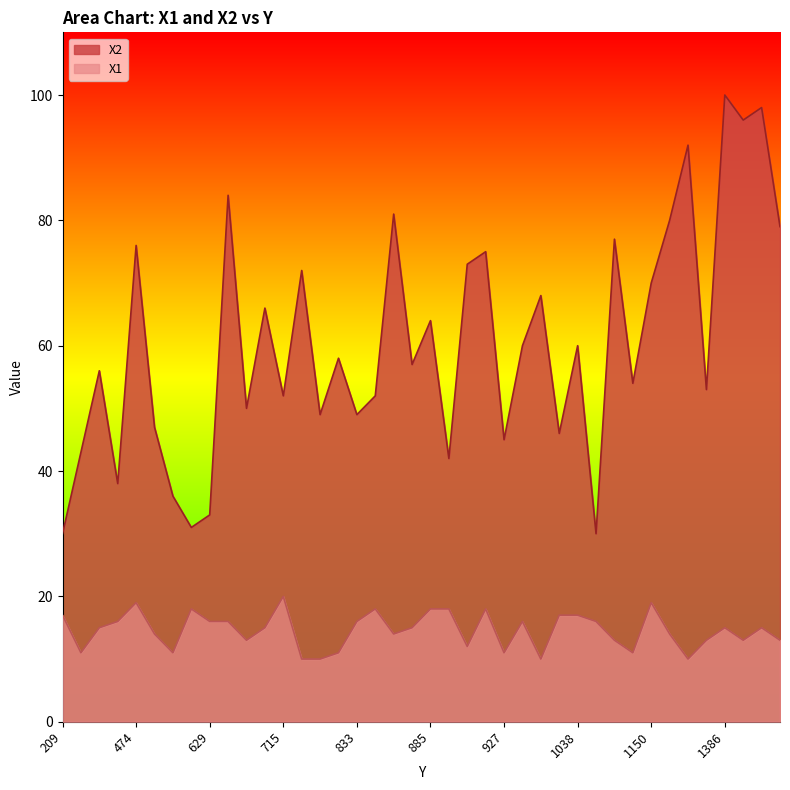

True or false: X1 and X2 cross at least once.

False